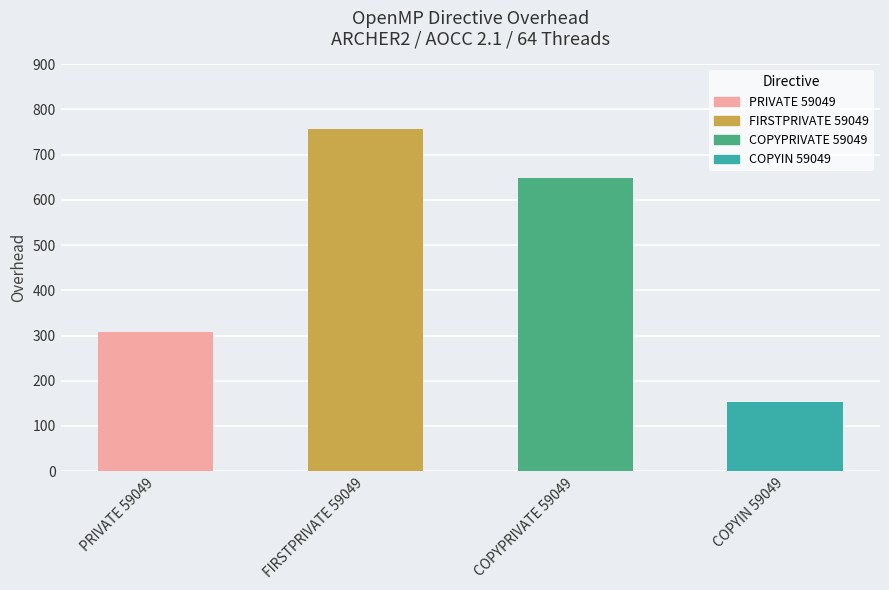

What is the approximate value at COPYIN 59049?

153.5